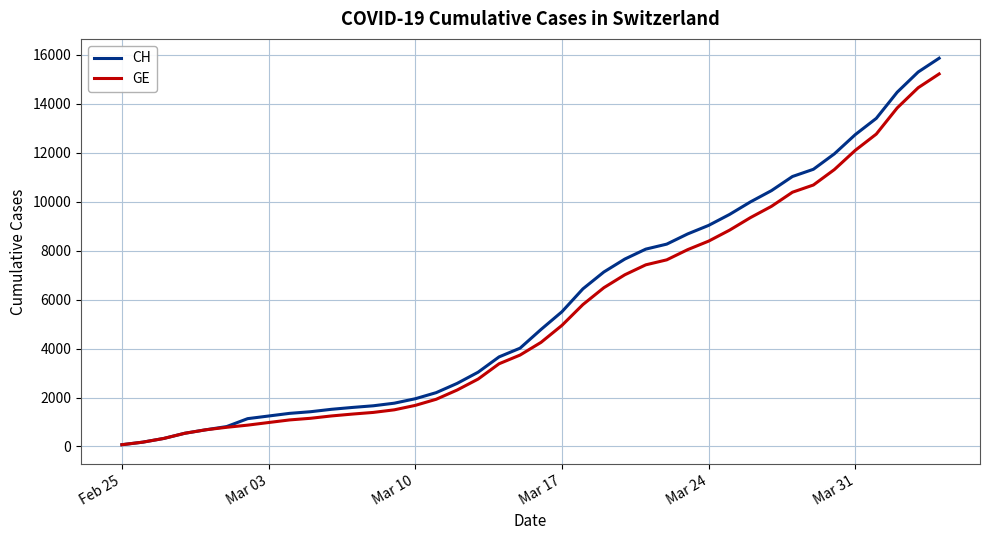

What is the highest value of the CH series?

15857